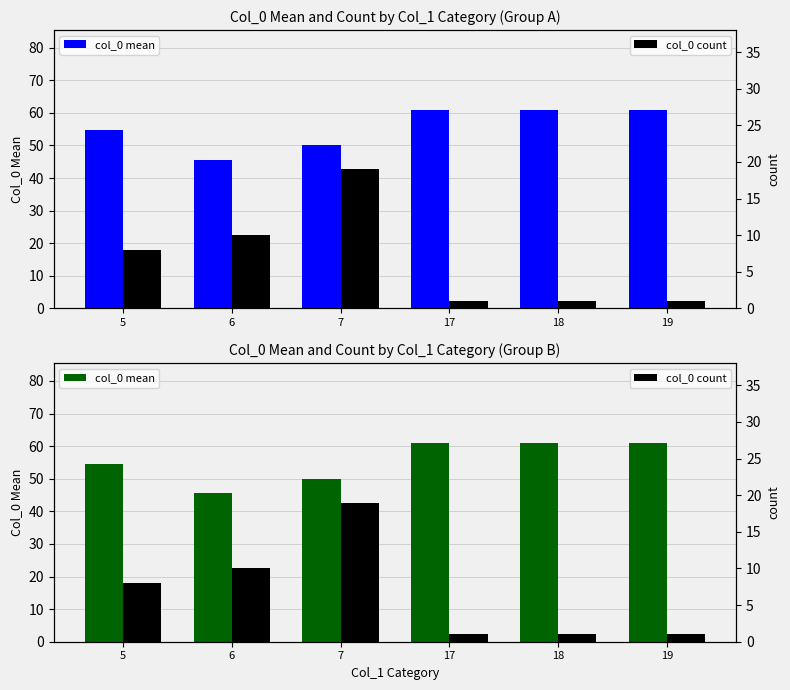

Reading right to left, list all the values displayed in this chart.

col_0 mean: 61.0	61.0	61.0	50.1	45.6	54.6
col_0 count: 1.0	1.0	1.0	19.0	10.0	8.0